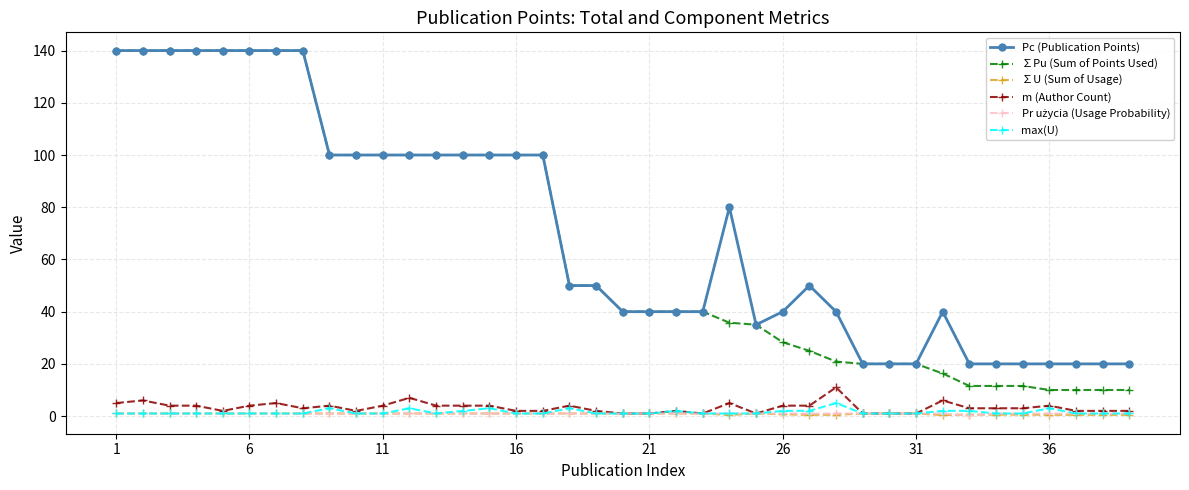

What is the maximum value shown in the chart?

140.0